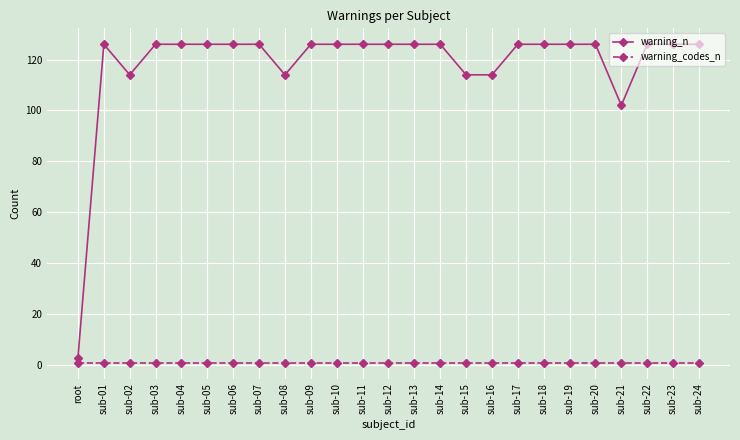

True or false: warning_codes_n and warning_n cross at least once.

False